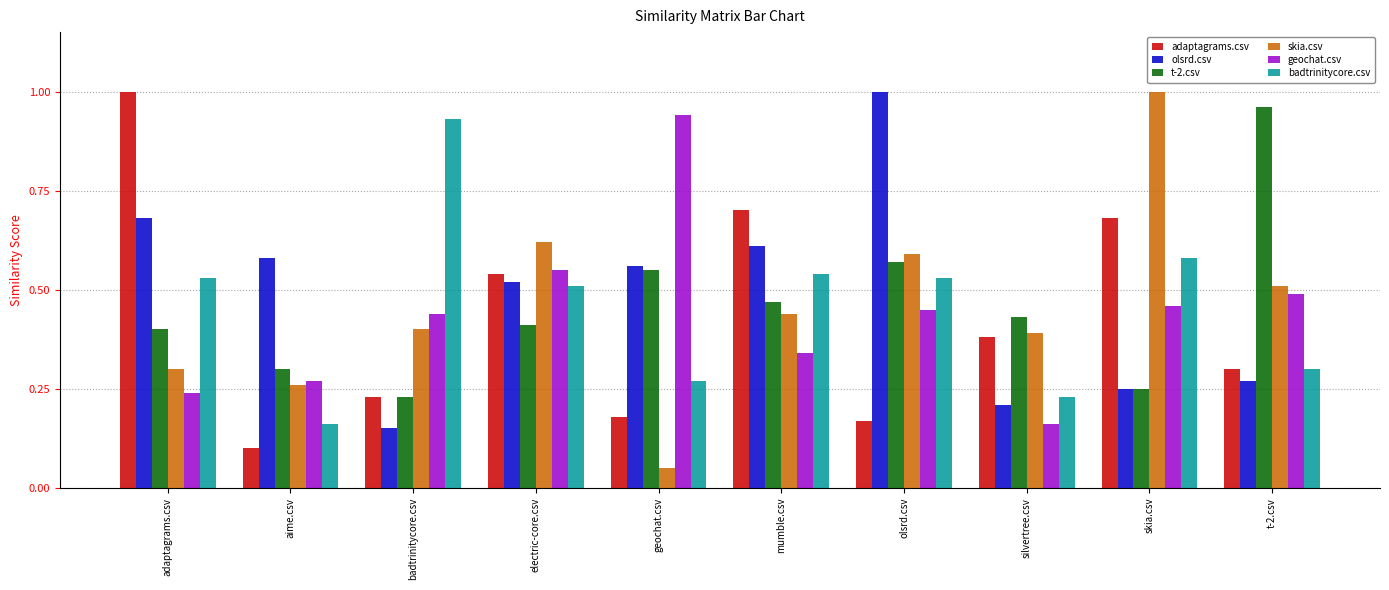

True or false: adaptagrams.csv has a value of 0.2 at olsrd.csv.

True